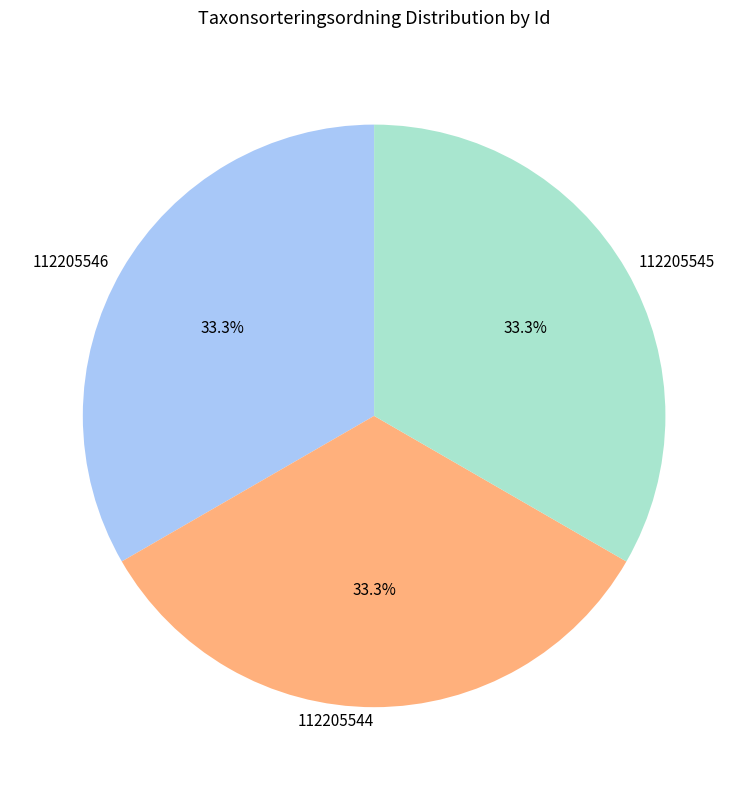

True or false: 112205546 accounts for 28% of the total.

False